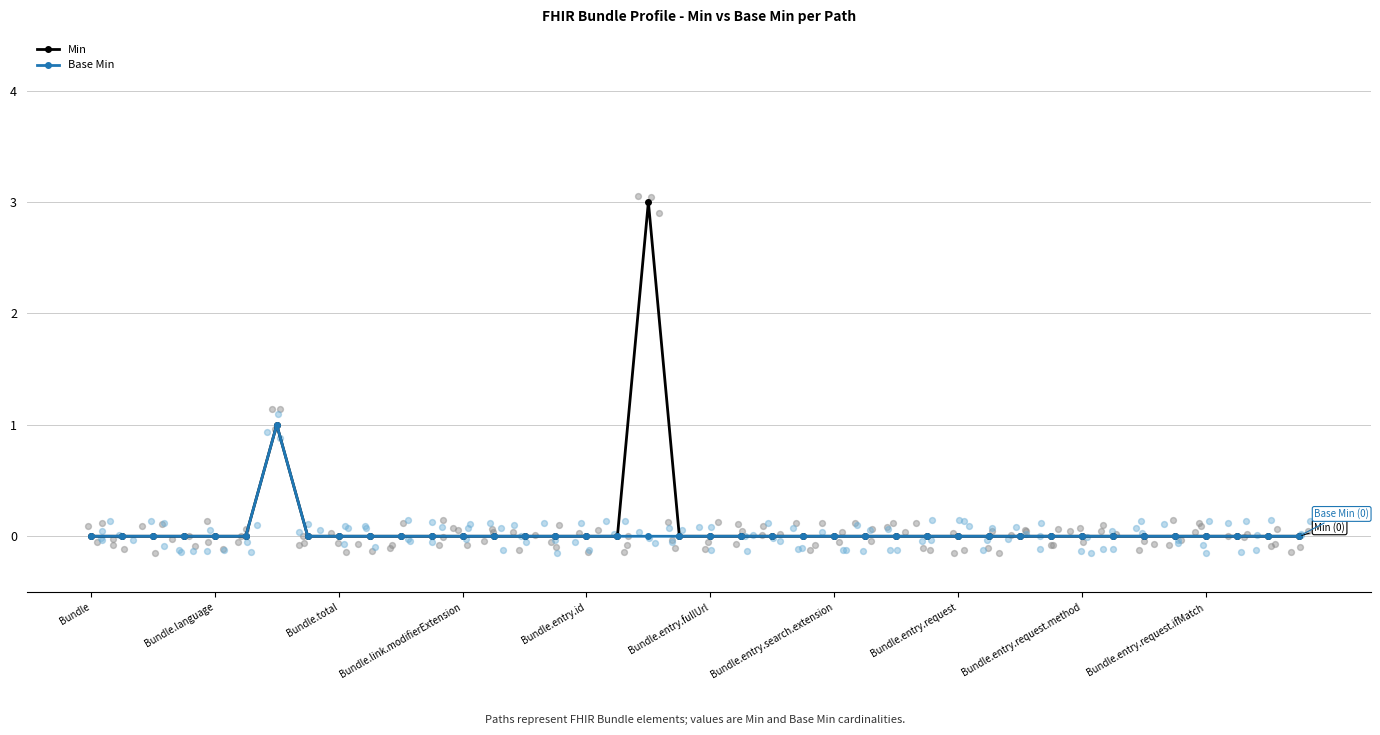

Which series has the largest total across all categories?

Min